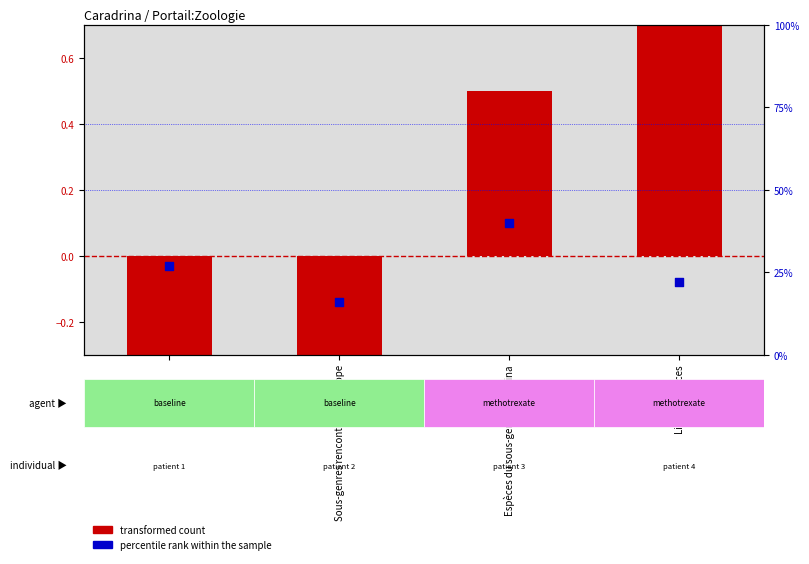

Which series has the largest Y range (max minus min)?

transformed count